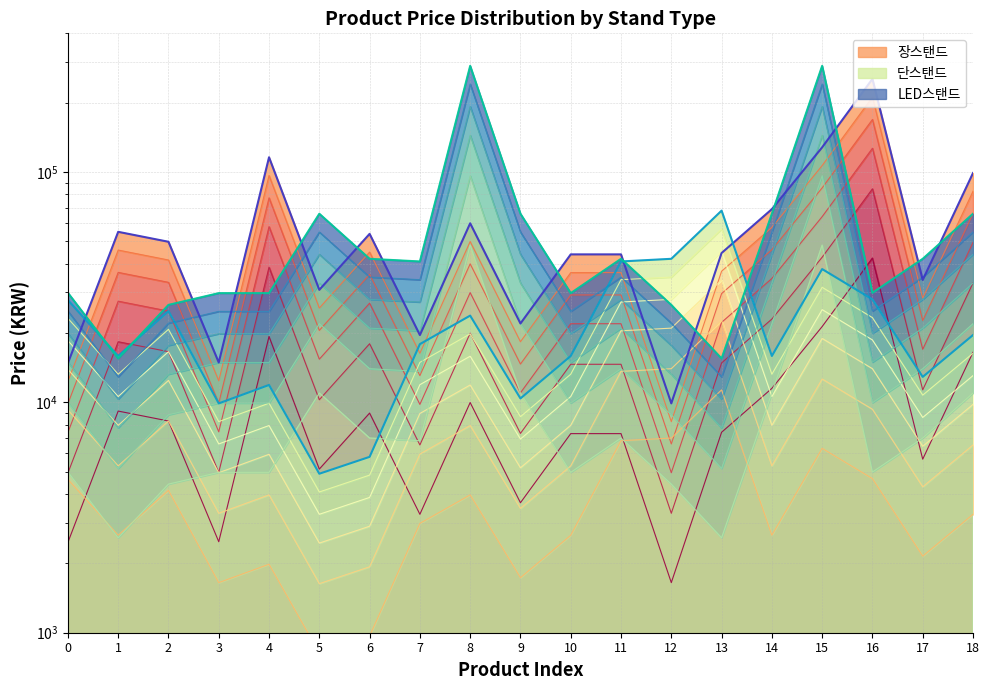

How many lines are shown in the chart?

3